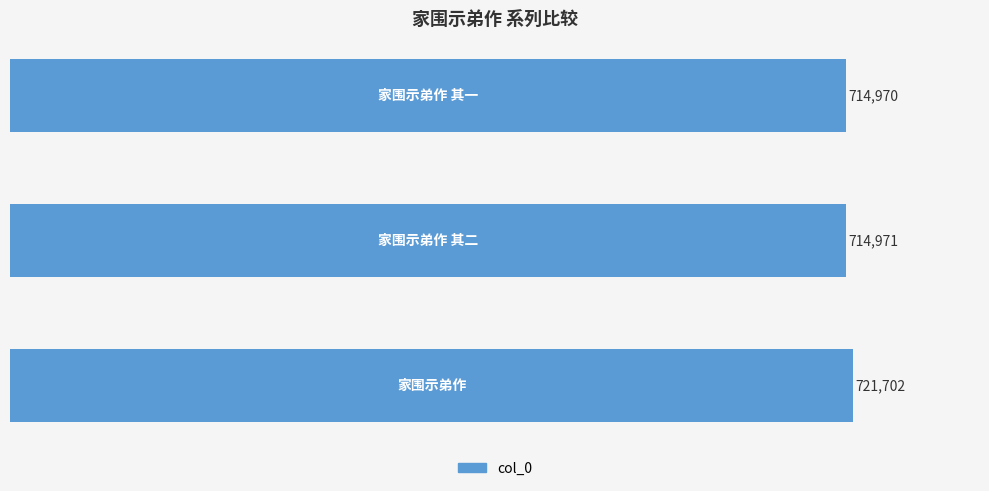

What is the sum of all values?

2151643